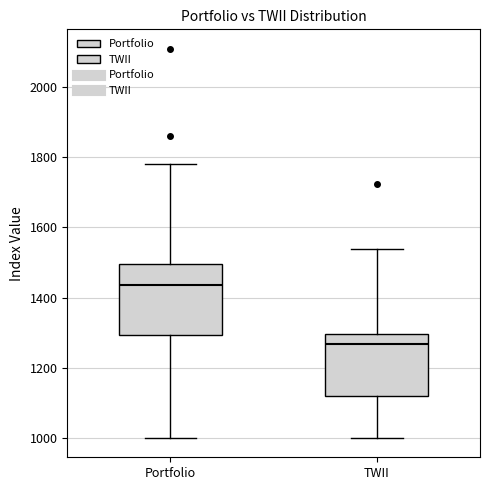

Which box's median line is the lowest?

TWII